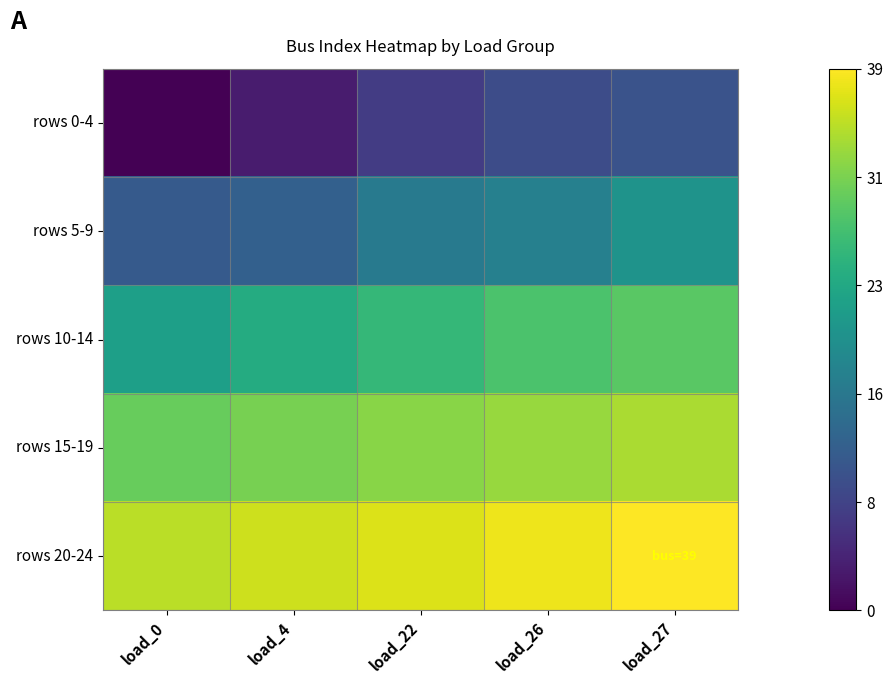

Reading left to right, what are all the values shown in this chart?

rows 0-4: load_0=0	load_4=3	load_22=7	load_26=9	load_27=10
rows 5-9: load_0=11	load_4=12	load_22=16	load_26=17	load_27=20
rows 10-14: load_0=22	load_4=24	load_22=26	load_26=28	load_27=29
rows 15-19: load_0=30	load_4=31	load_22=32	load_26=33	load_27=34
rows 20-24: load_0=35	load_4=36	load_22=37	load_26=38	load_27=39